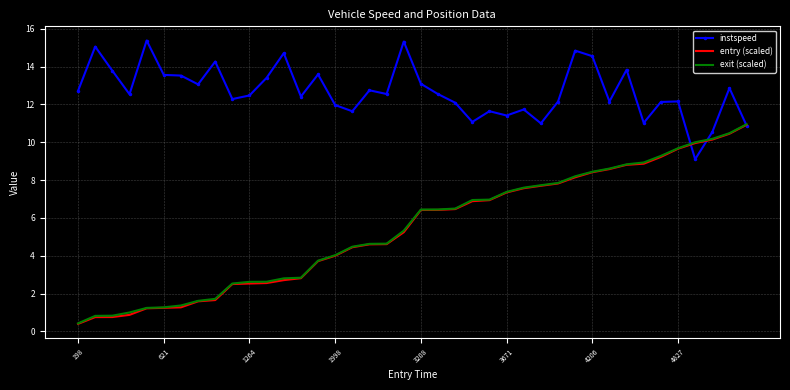

Which series has the largest total across all categories?

instspeed